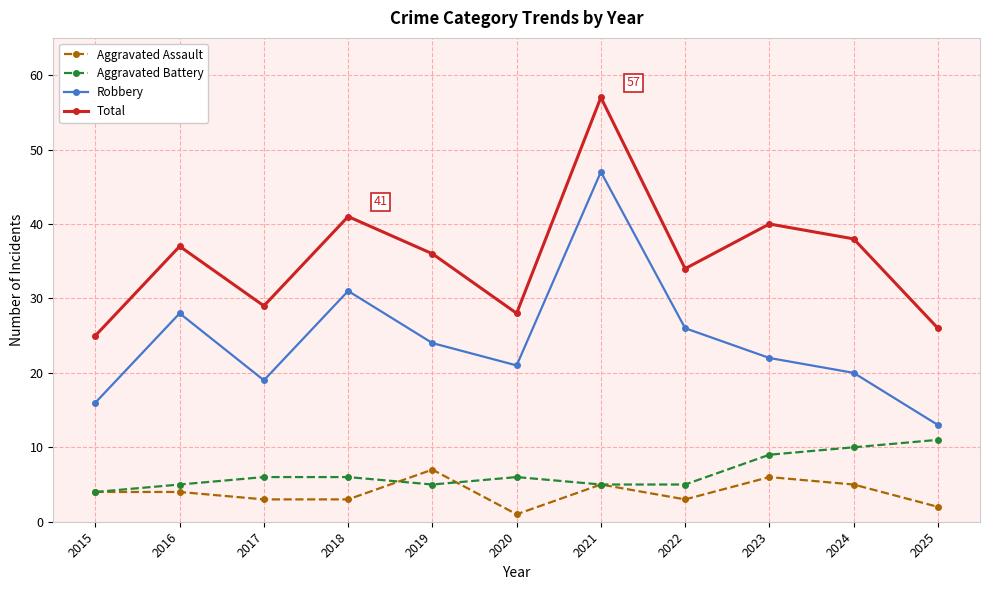

How many lines are shown in the chart?

4